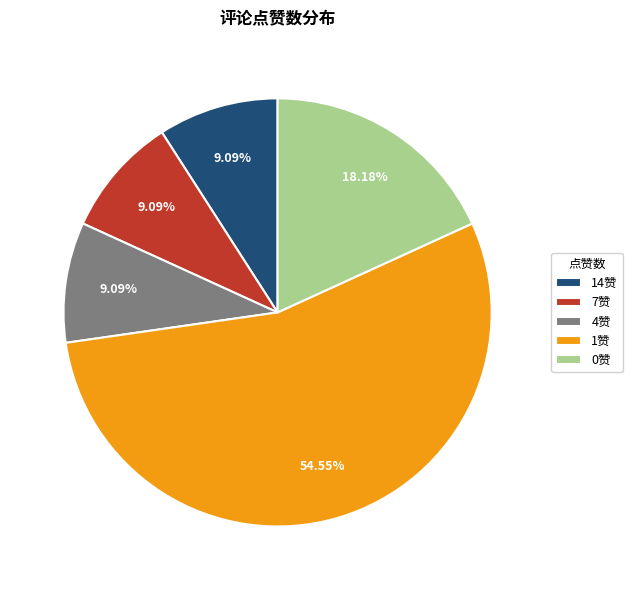

How many slices are in this pie chart?

5